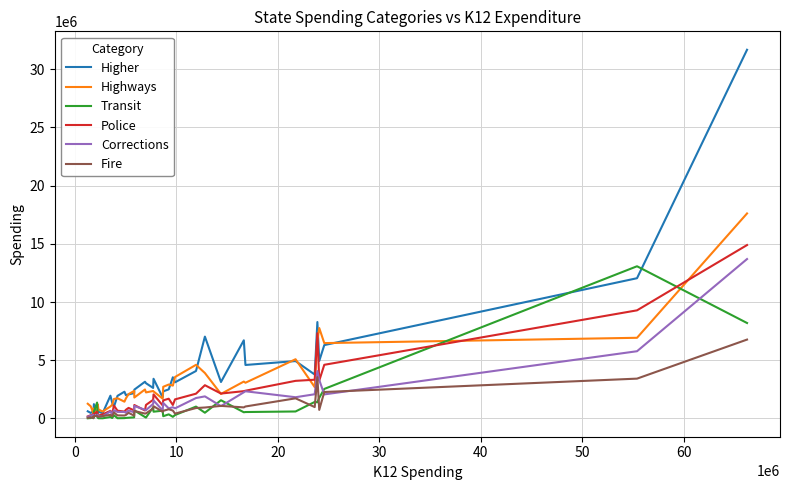

What is the highest value of the Fire series?

6772039